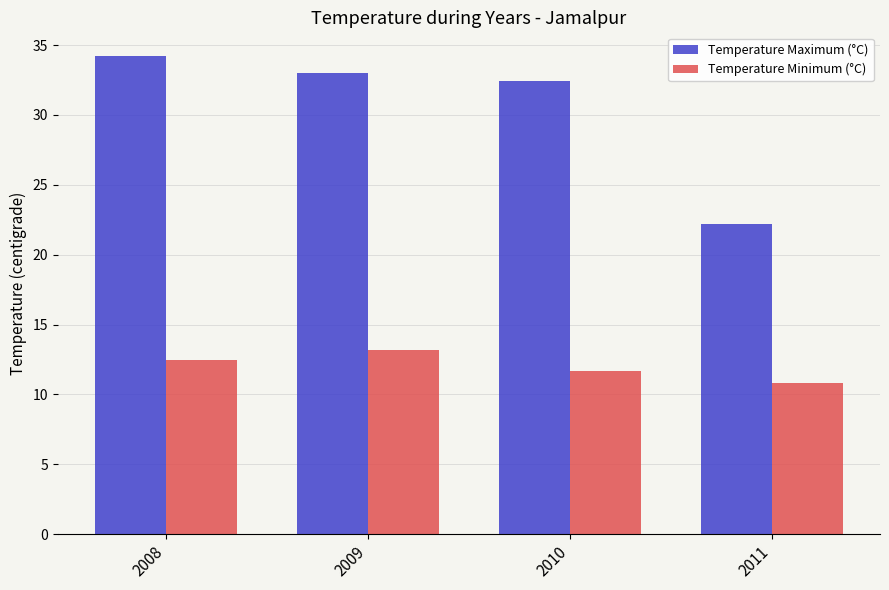

Which label corresponds to the smallest value in the chart?

2011